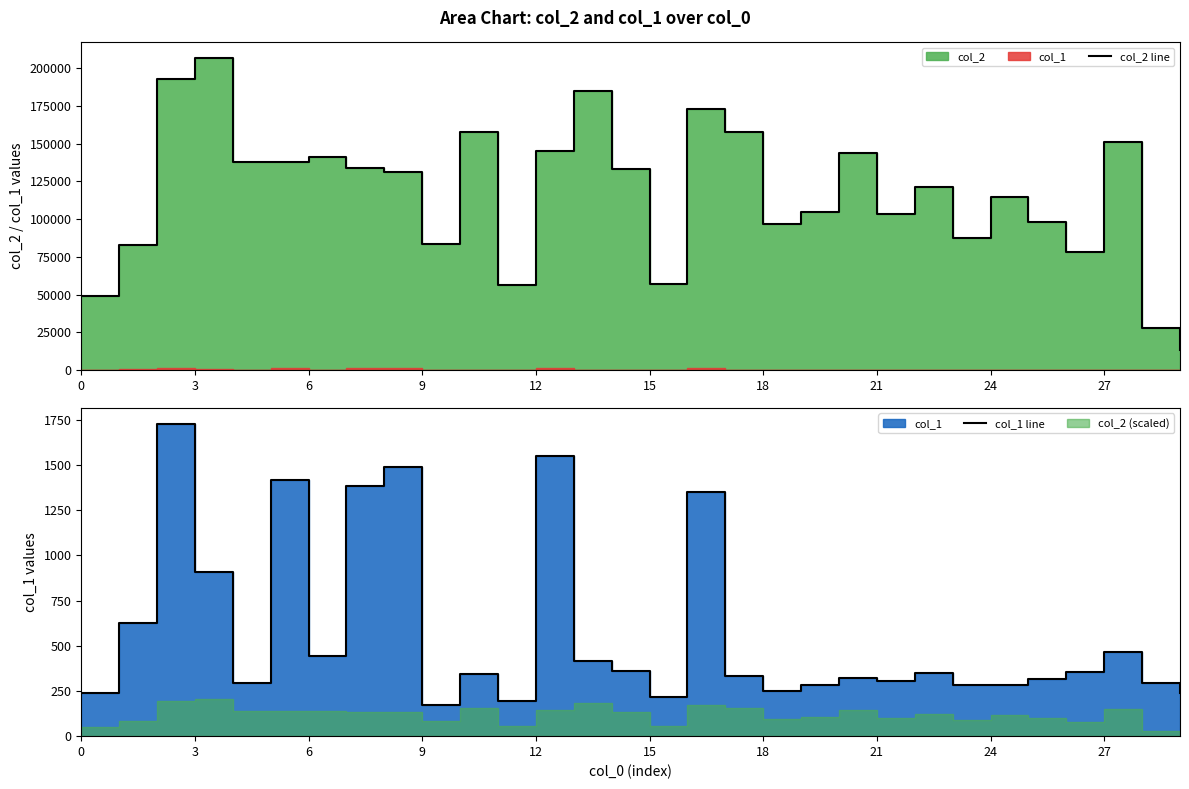

Reading left to right, transcribe all the data shown in this chart.

col_2 line: 49080	83134	192385	206823	137642	137712	141026	133480	131477	83668	157946	56667	144887	184720	133105	57173	172873	157456	97073	104955	143926	103172	121409	87726	114904	98222	77891	151229	27697	13440
col_1 line: 241	626	1729	907	293	1417	444	1384	1491	174	343	193	1551	417	359	219	1350	333	248	284	323	304	349	281	281	318	356	463	294	240